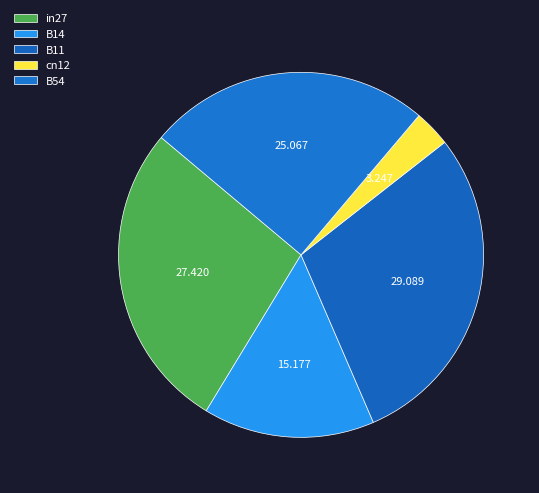

Does any single category account for the majority?

No